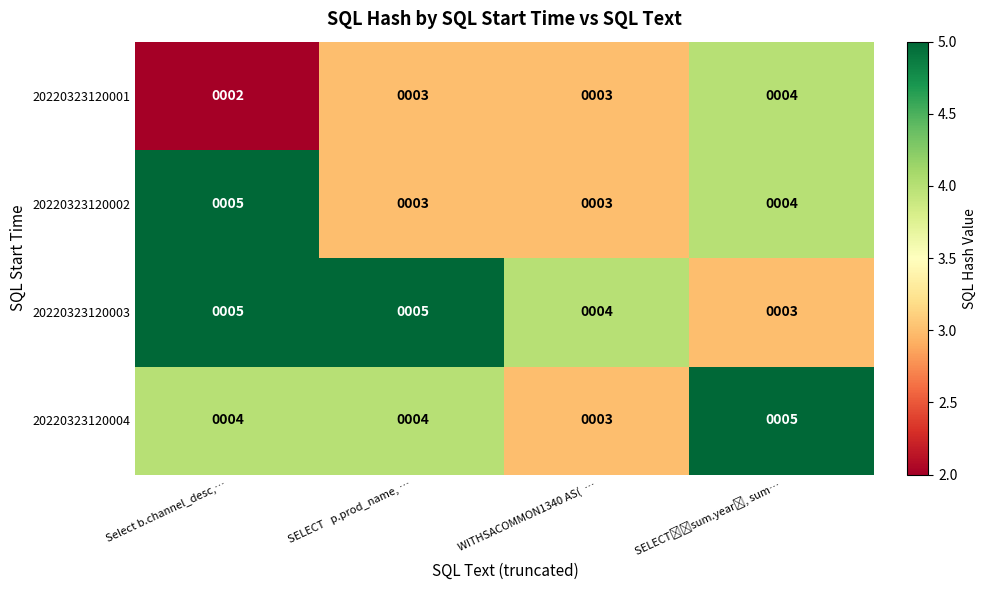

The value of 20220323120001 at Select b.channel_desc,… is 2. True or false?

True